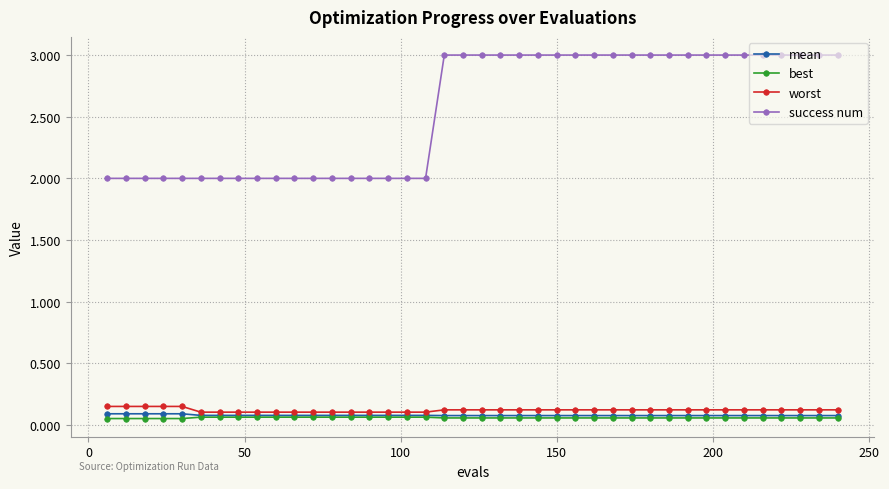

Which series has the widest spread of values?

success num